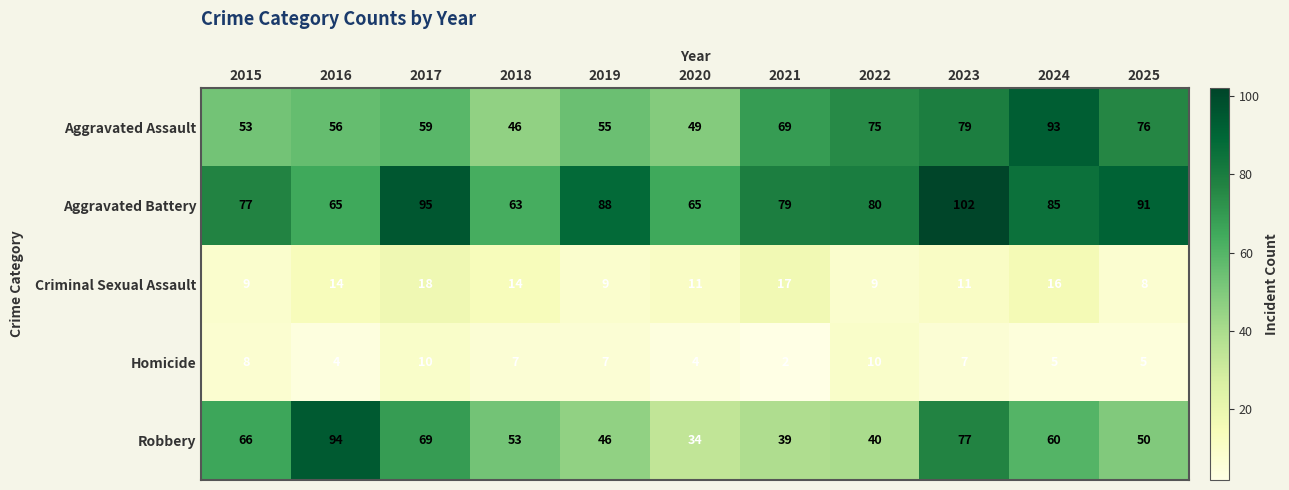

At which label does Aggravated Battery first exceed 80?

2017